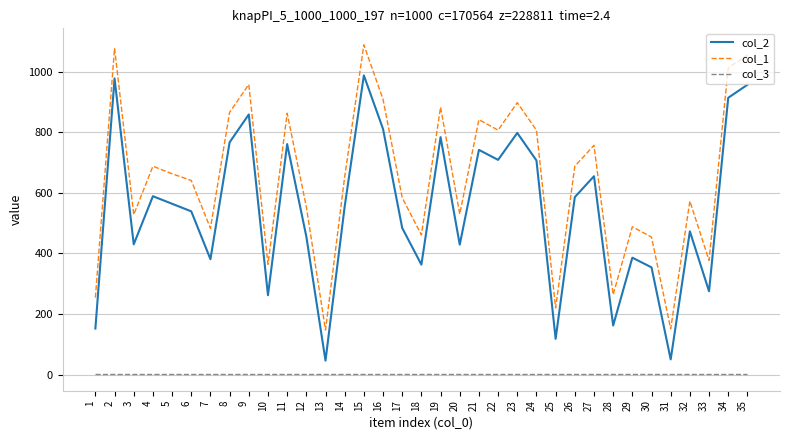

Is it true that col_3 equals 1 at 23?

True